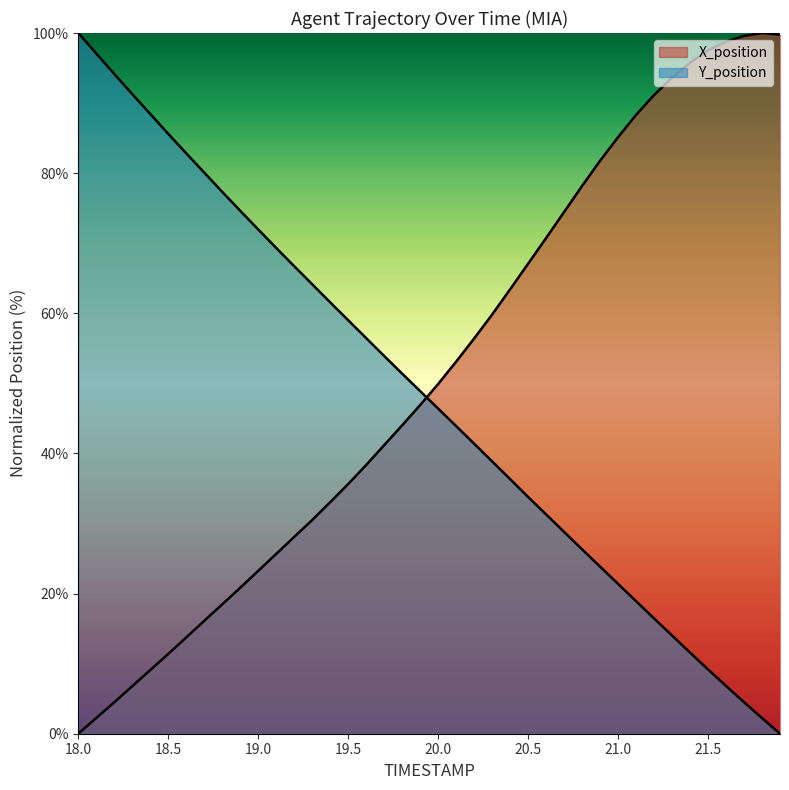

At which category is the sum across all series the highest?

21.3